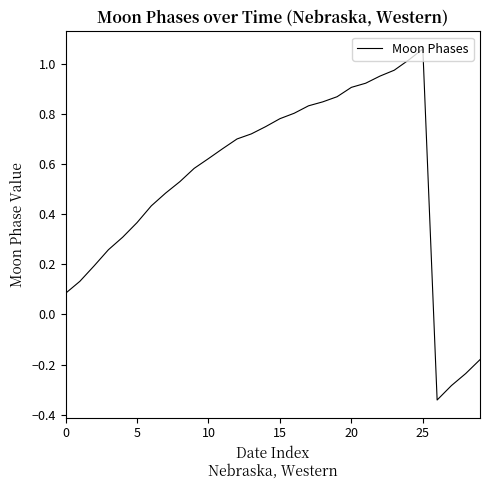

Is this an area chart (filled region under the line)?

No